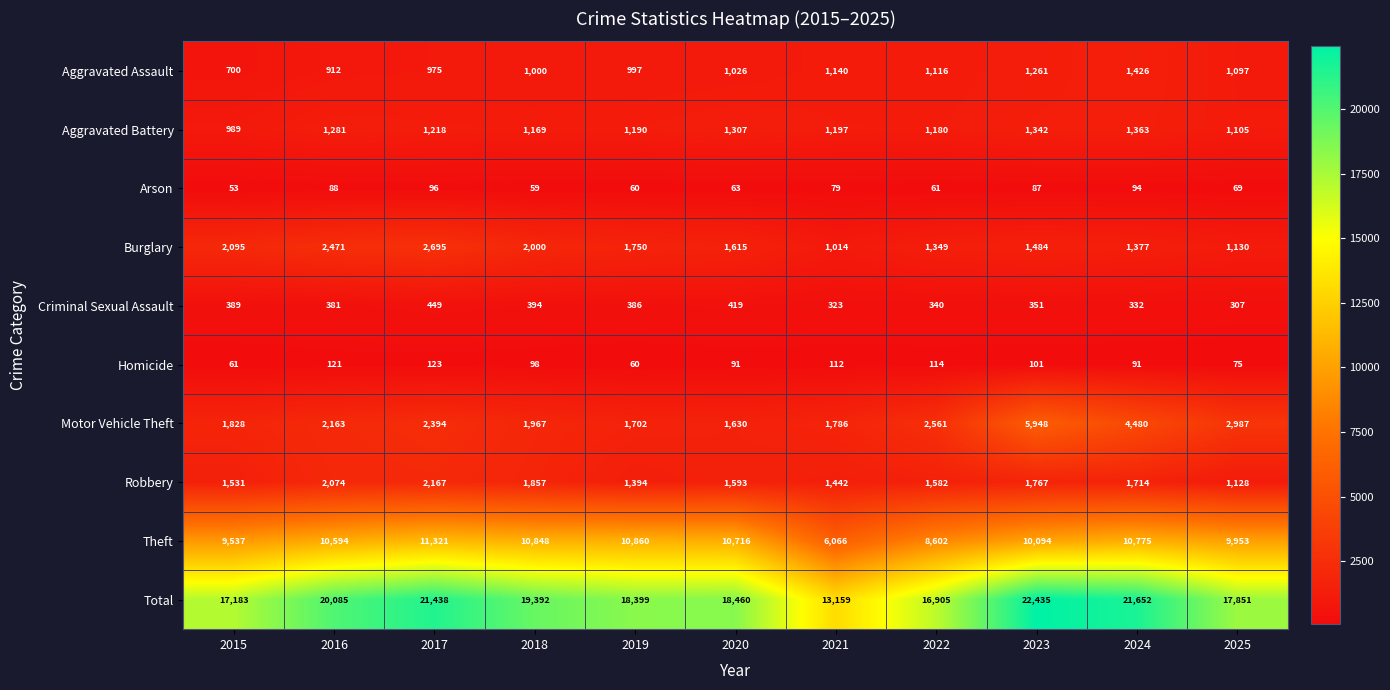

What is the difference between the maximum and minimum values in the Burglary series?

1681